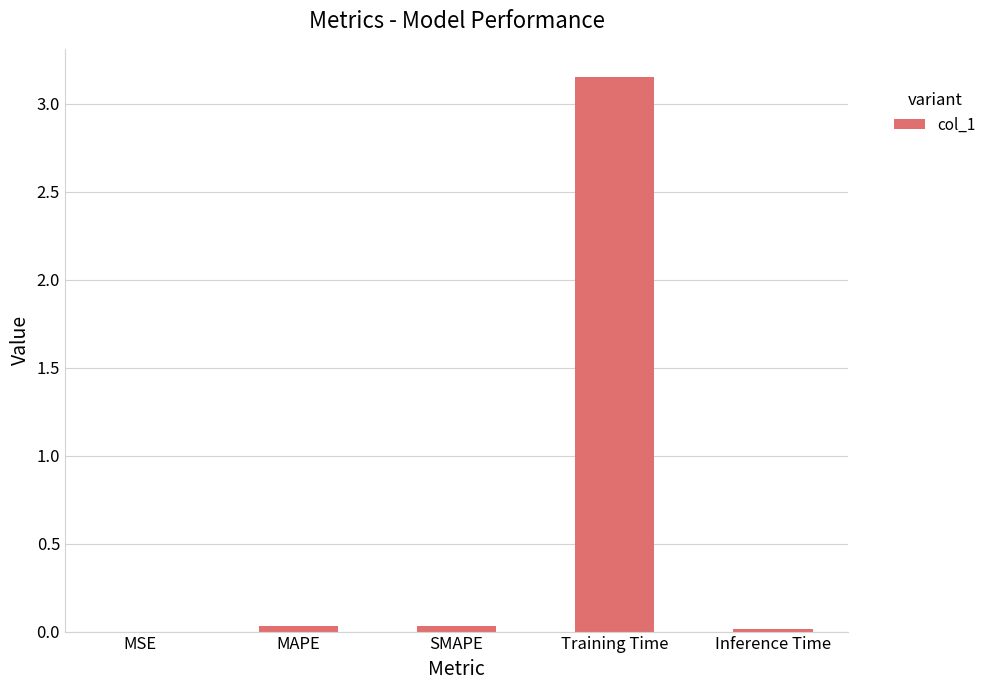

Is it true that the value at Inference Time is 0.0?

True